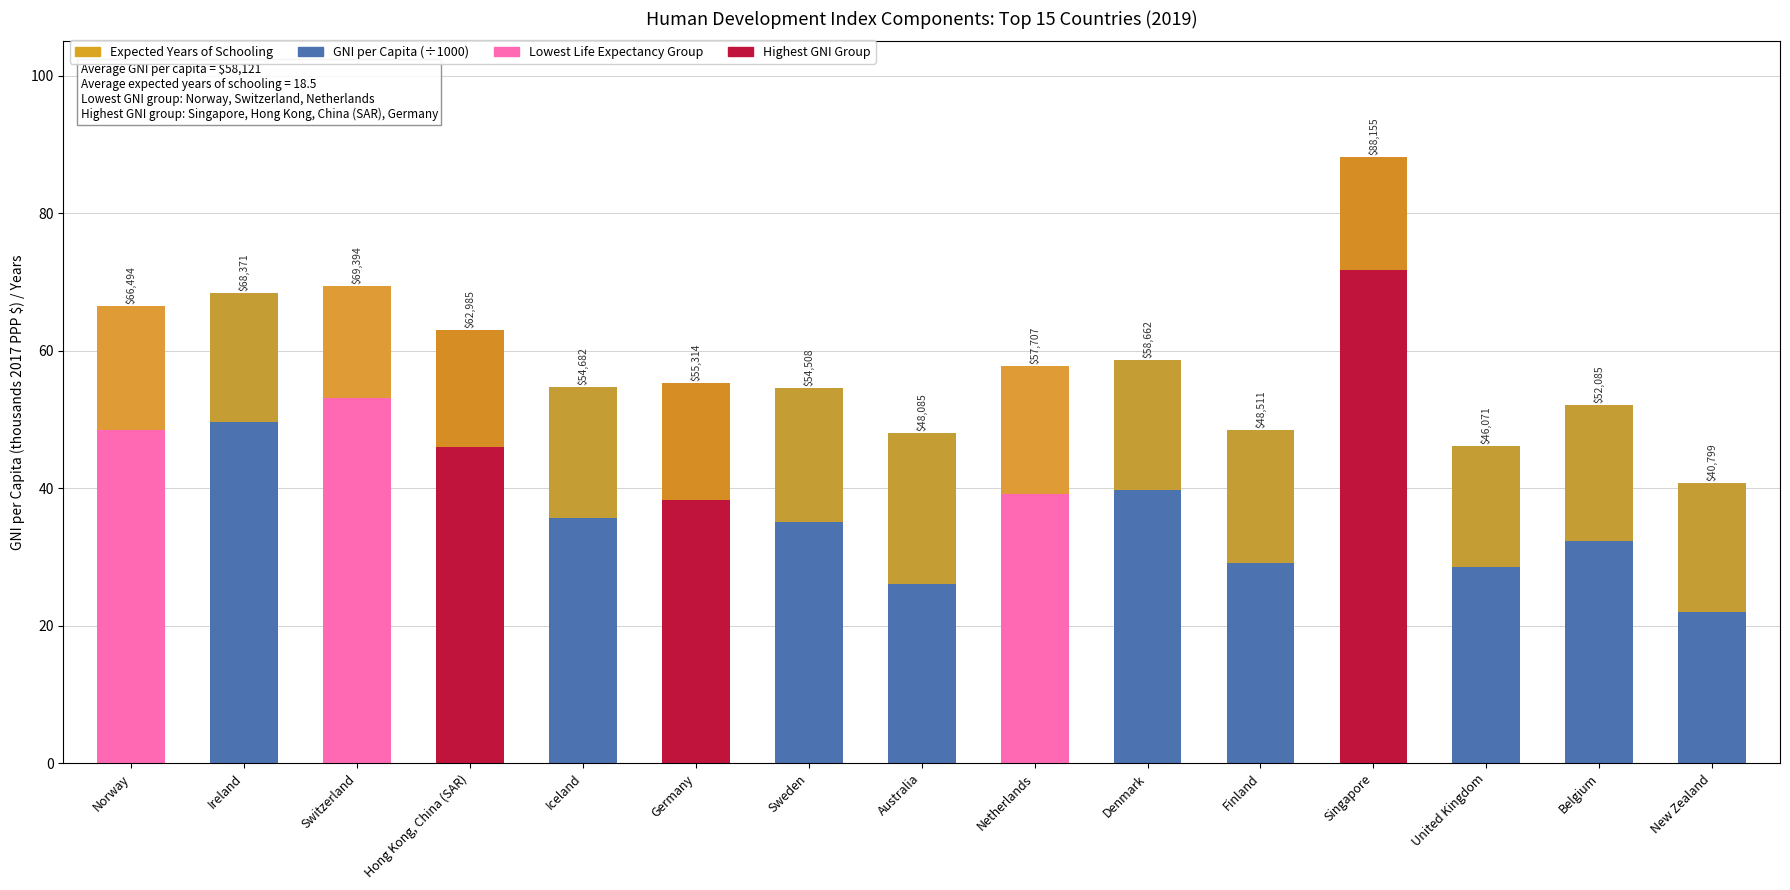

What is the label of the 3rd bar from the right?

United Kingdom